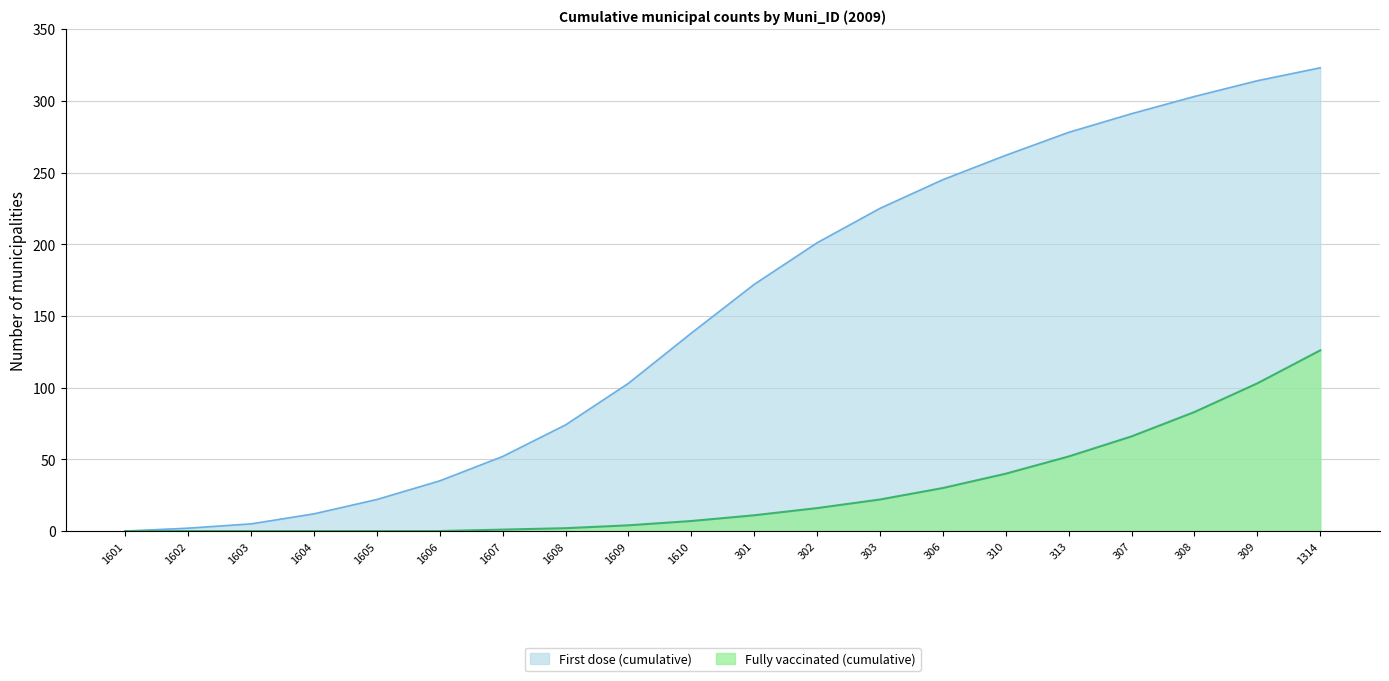

True or false: Fully vaccinated (cumulative) has a value of 18 at 306.

False